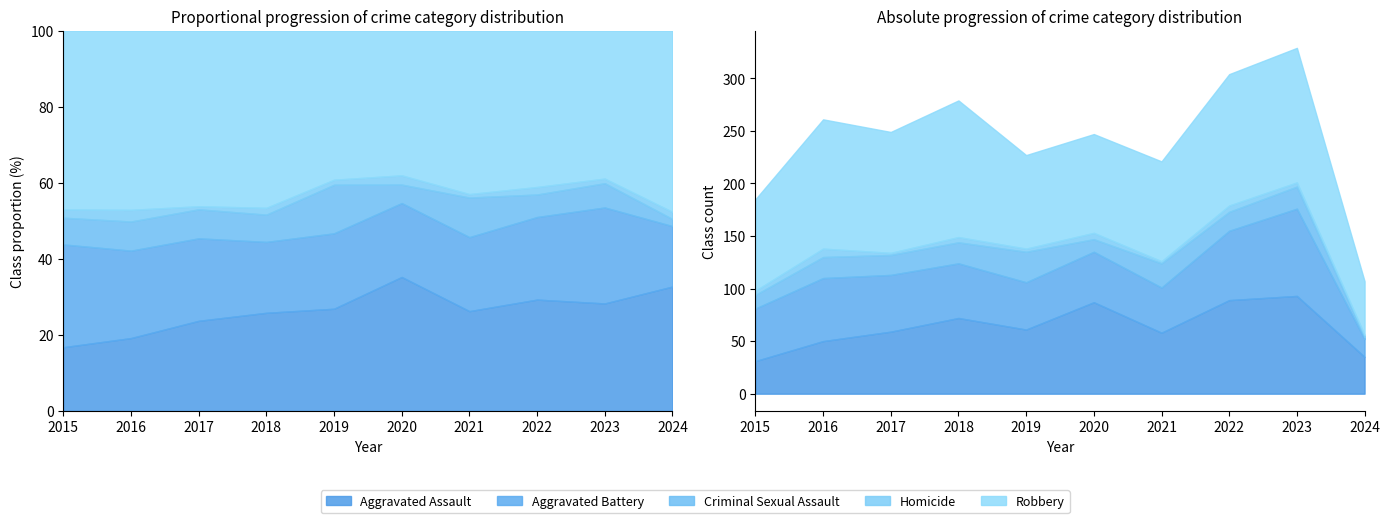

Is it true that Aggravated Battery equals 17 at 2024?

True